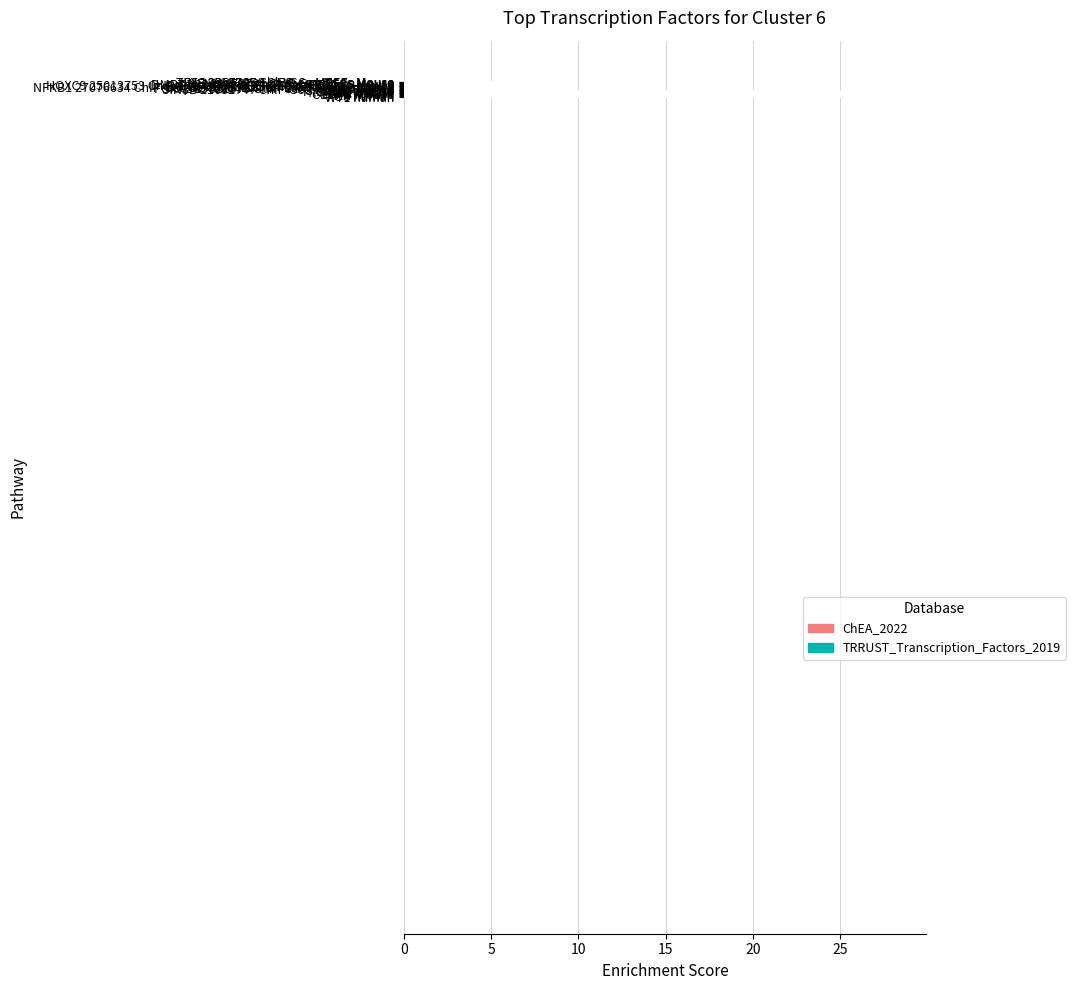

Count the number of data series in this chart.

1